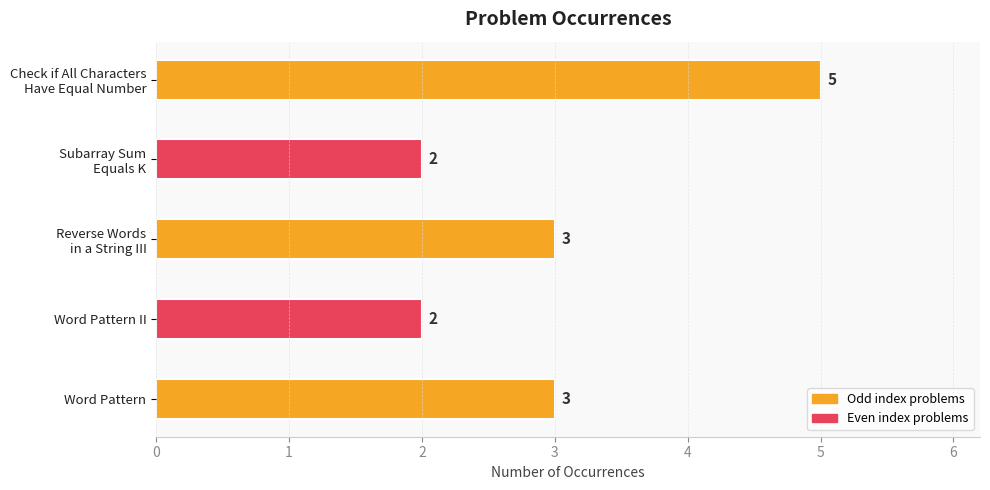

What is the value of the 4th bar from the top?

2